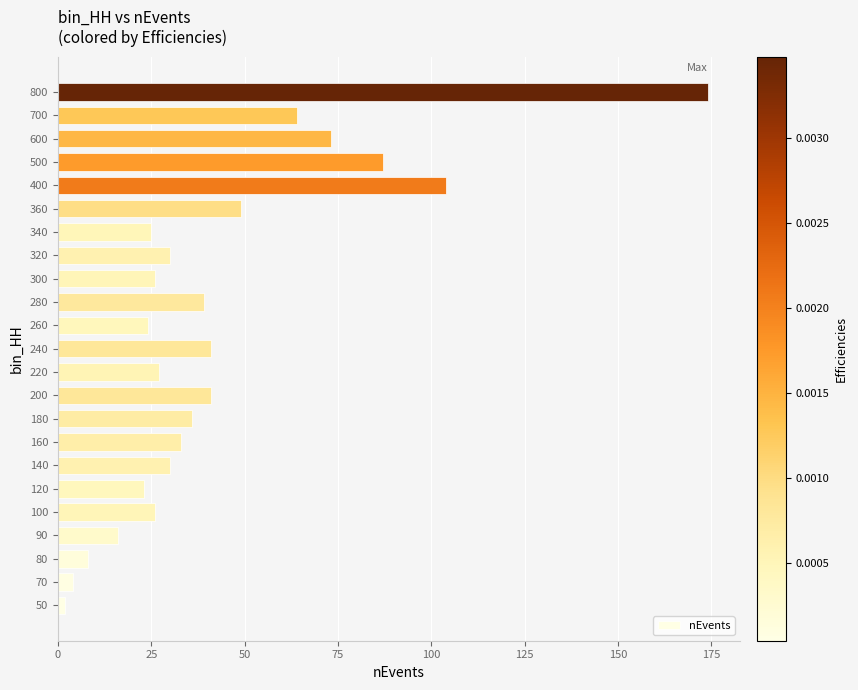

The chart shows a value of 145 at 400. True or false?

False